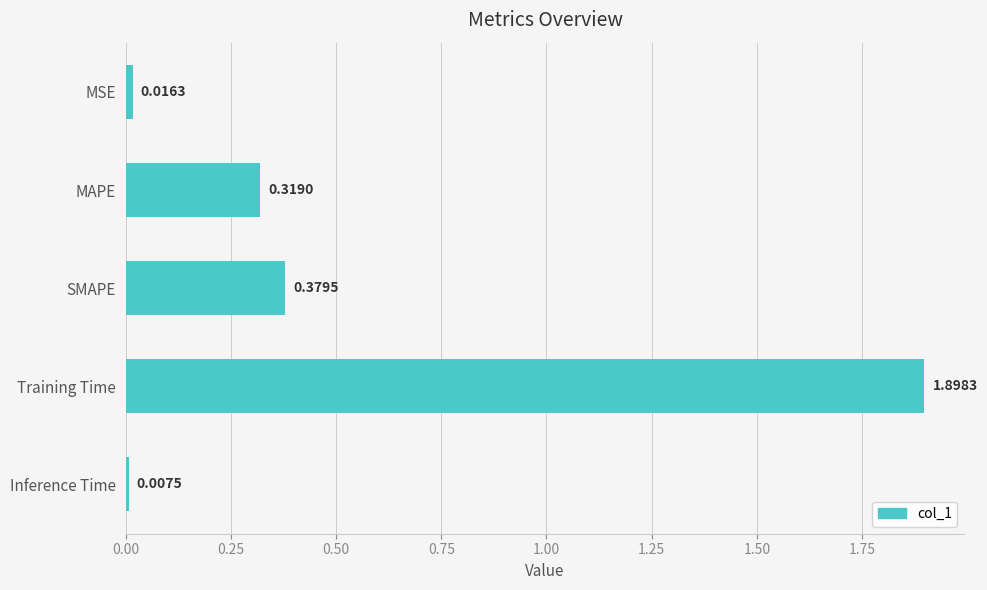

What is the average value?

0.5